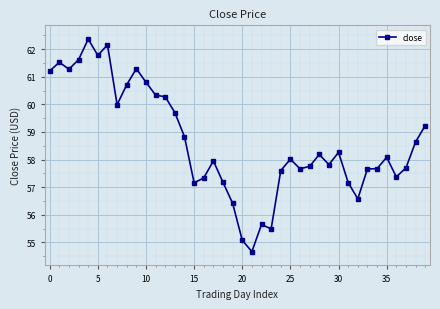

What is the greatest value displayed?

62.4